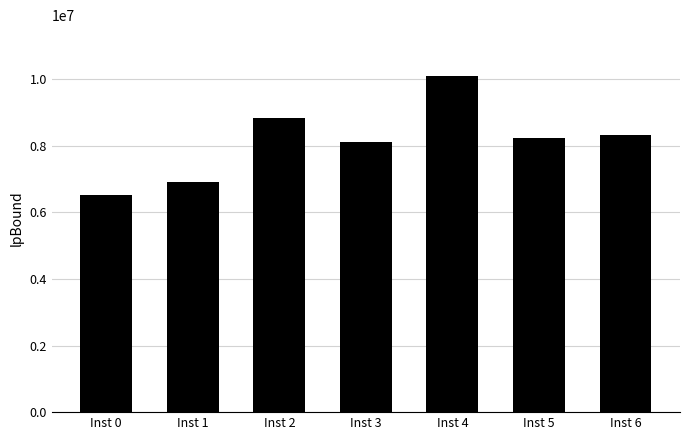

Where does the data first go above 8242227?

Inst 2